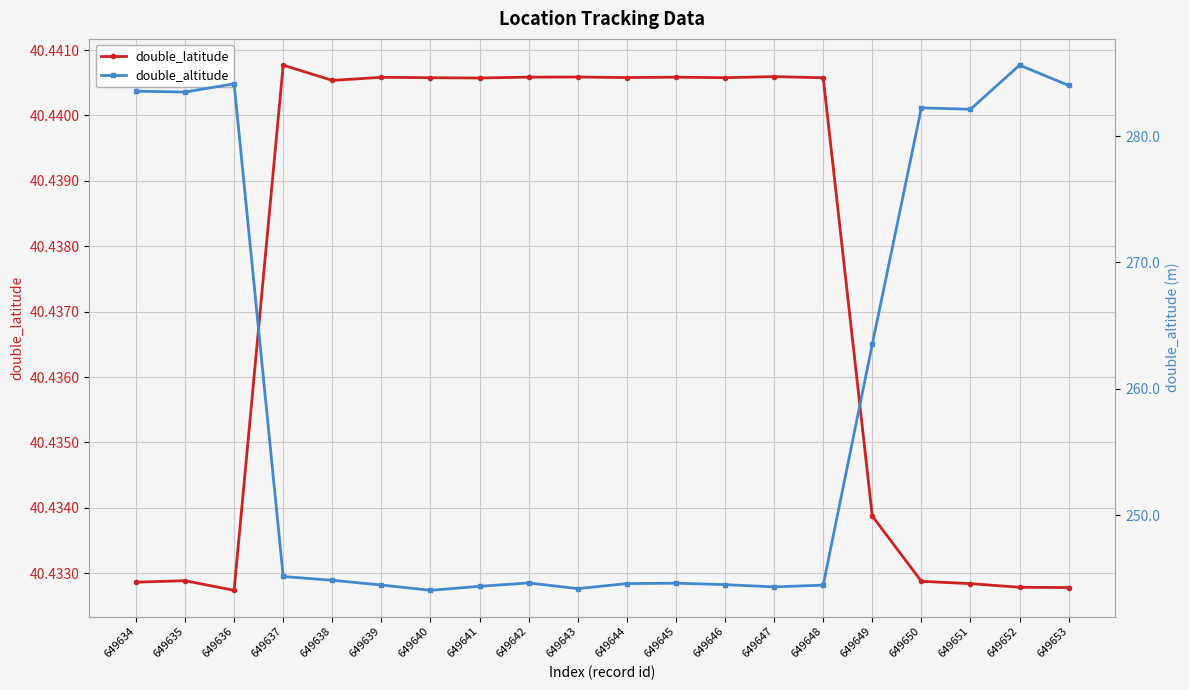

How many interior local peaks does the double_altitude series have?

5